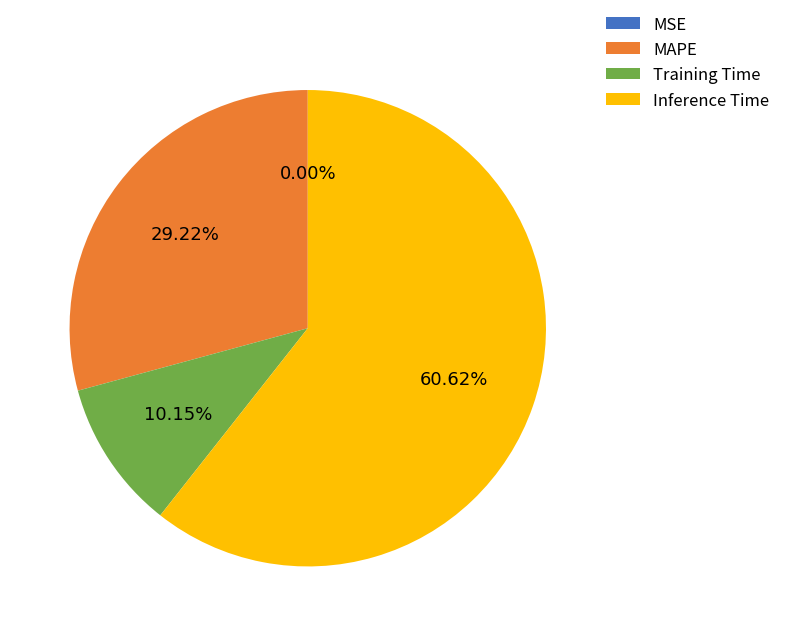

What is the largest slice in the pie chart?

Inference Time